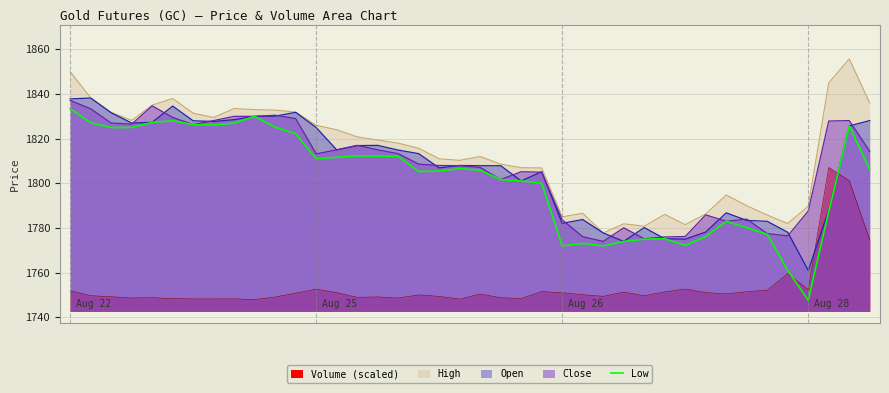

Rank the categories by value from highest to lowest.

0, 9, 5, 4, 1, 8, 6, 7, 38, 10, 2, 3, 11, 14, 15, 16, 13, 12, 19, 39, 20, 18, 17, 21, 22, 23, 37, 32, 33, 34, 31, 29, 28, 27, 25, 30, 24, 26, 35, 36